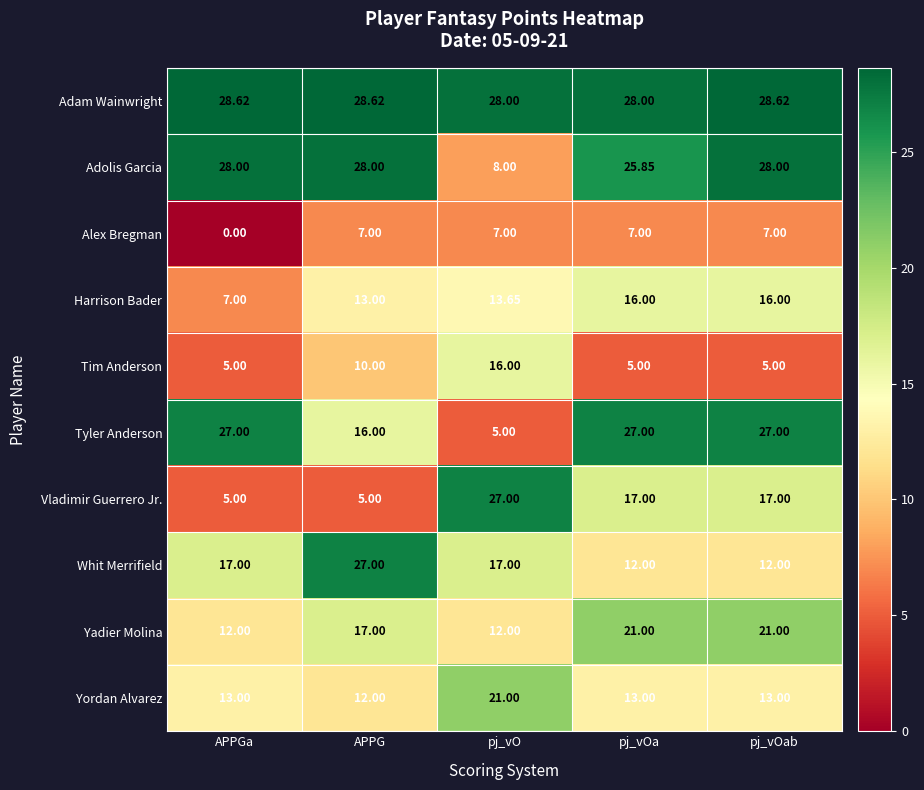

At how many categories does at least one series exceed 3?

5